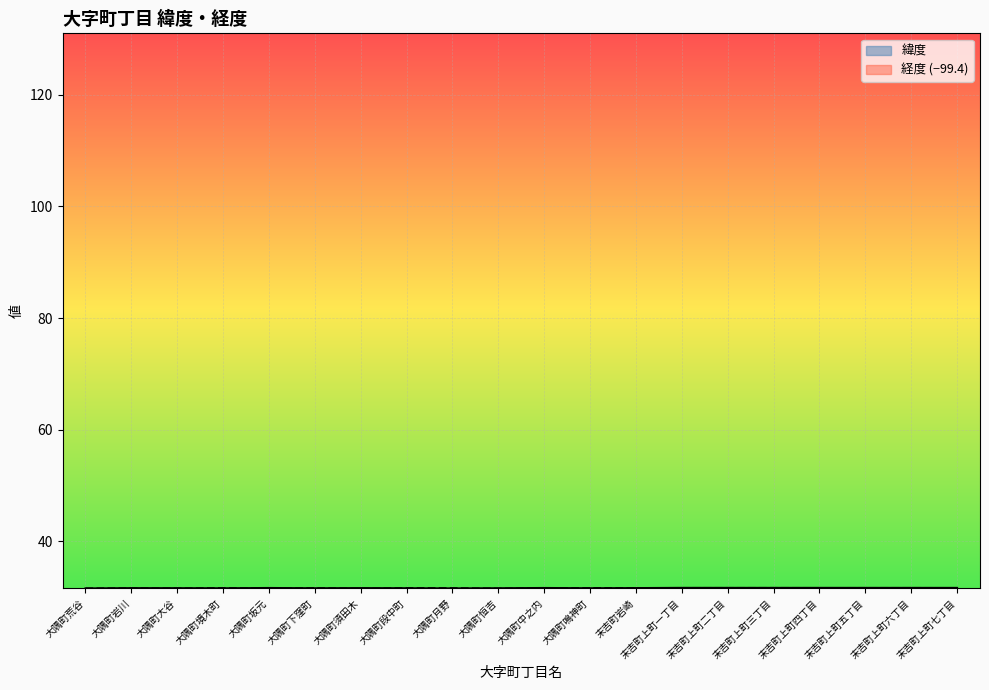

What is the label of the 17th point from the right?

大隅町境木町